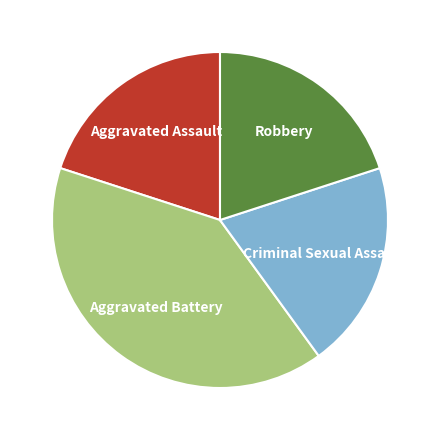

The Criminal Sexual Assault slice represents 20% of the pie. True or false?

True